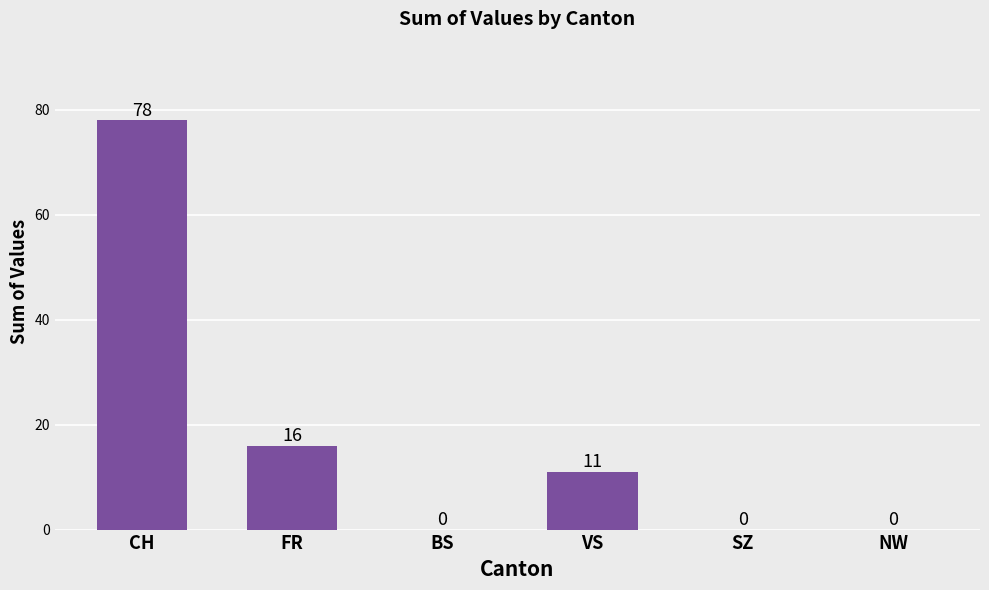

True or false: the data shows 0 at BS.

True